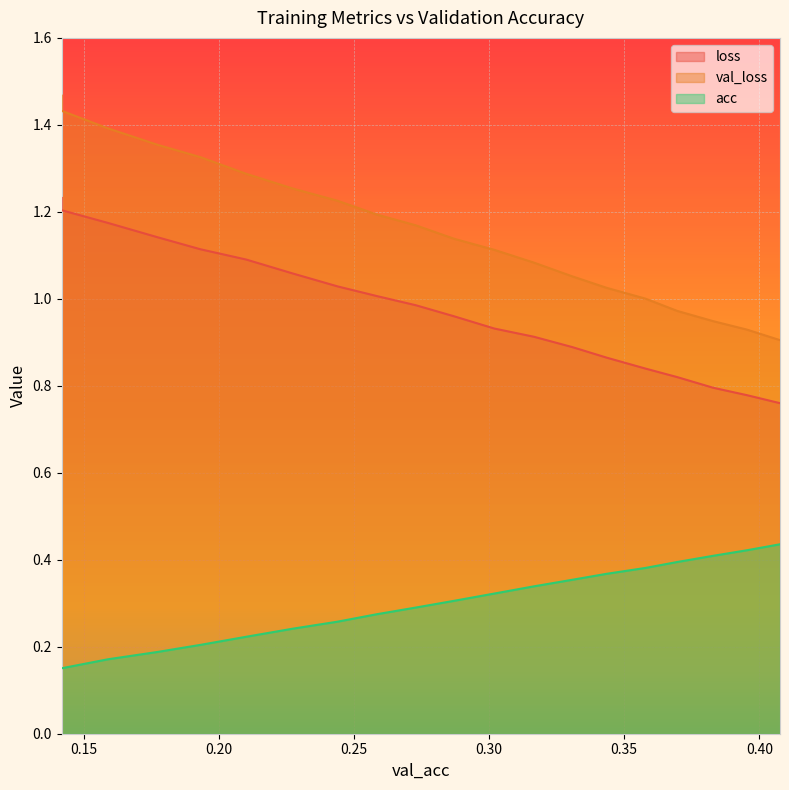

Which series has the largest range (max minus min)?

val_loss